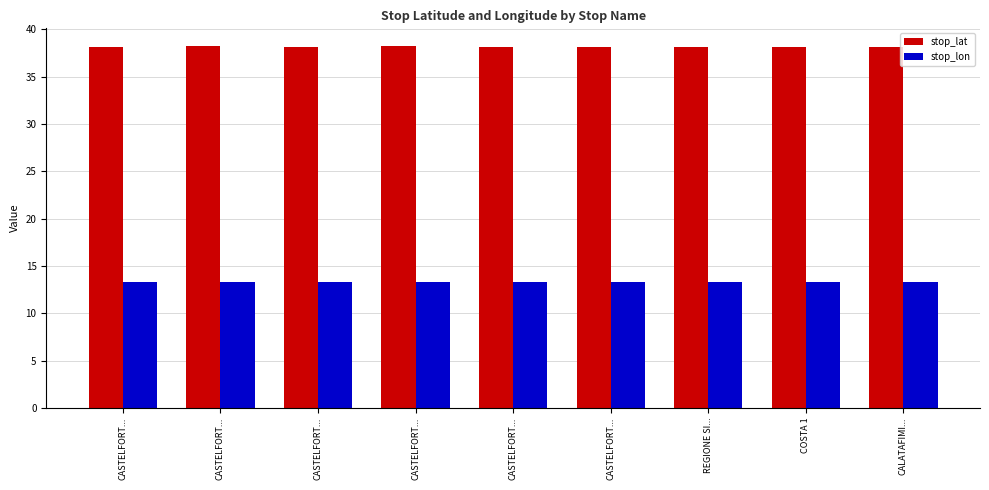

Rank the series by their average value, from highest to lowest.

stop_lat, stop_lon